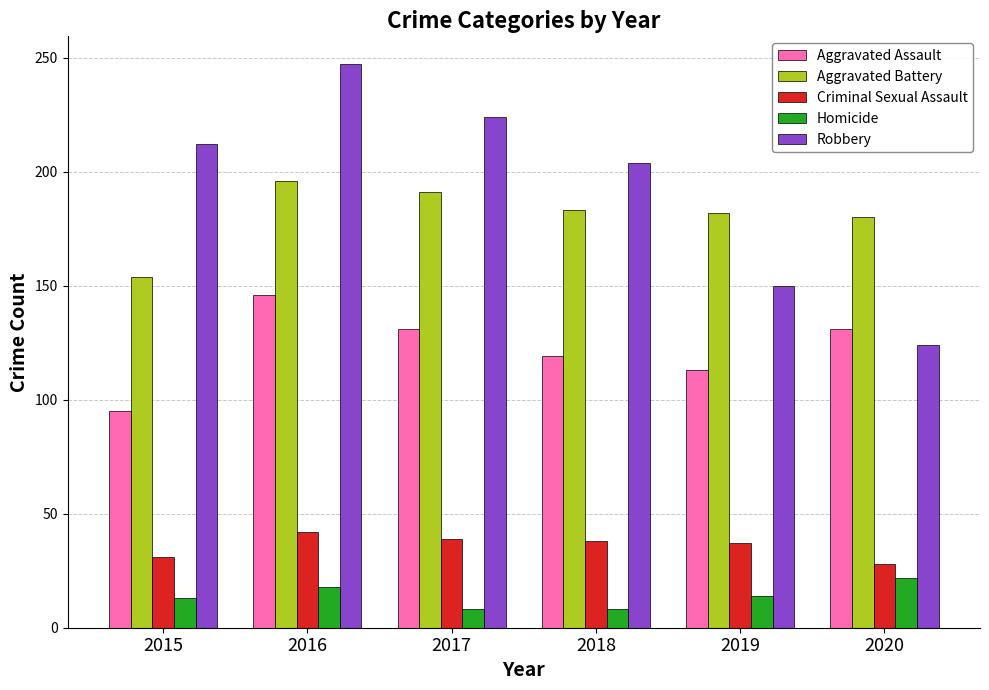

What is the greatest value displayed?

247